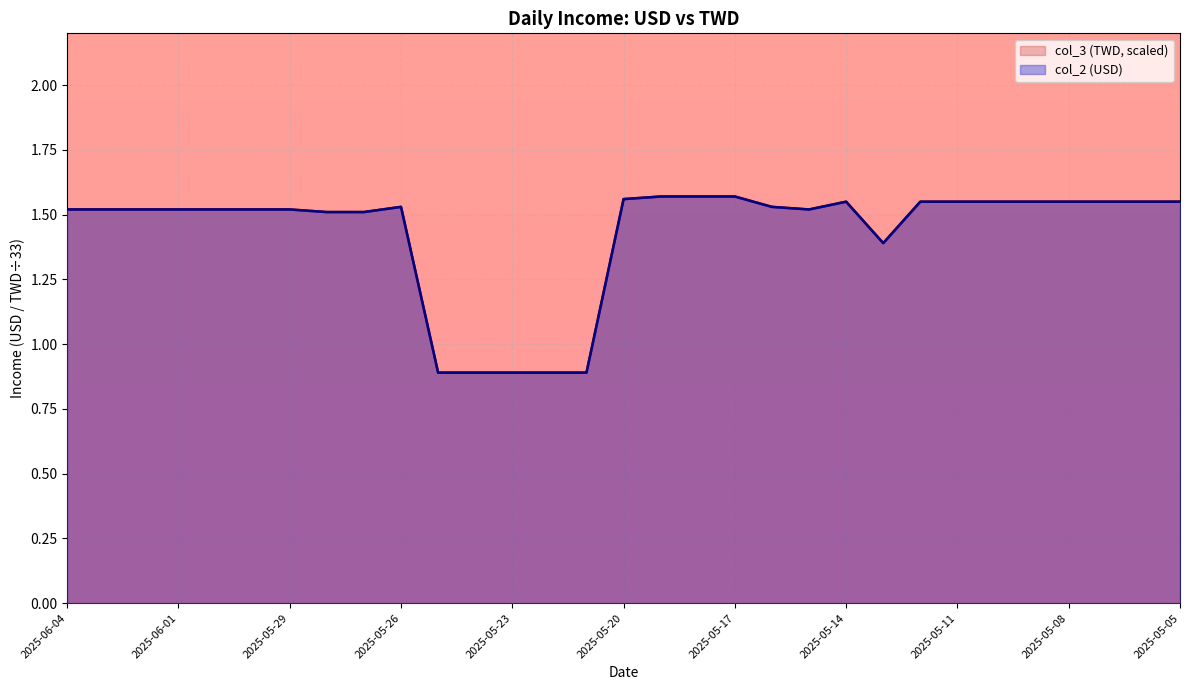

Does the chart display data point markers on the line(s)?

No